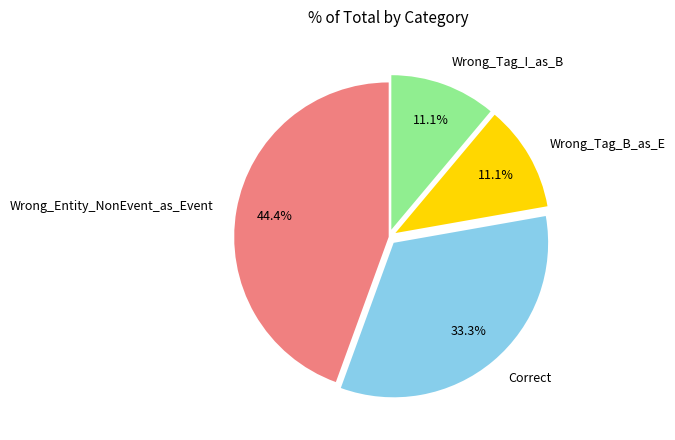

Is there a majority slice in this chart?

No